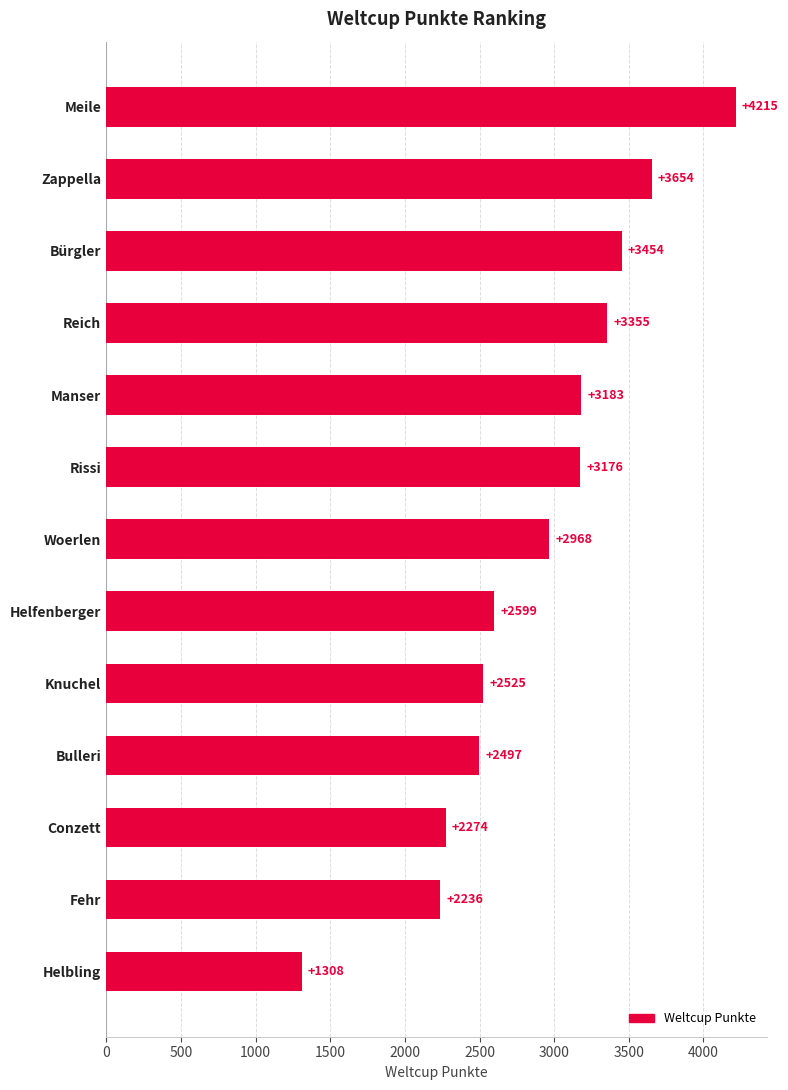

Approximately how many times larger is the value at Helbling compared to Rissi?

0.4